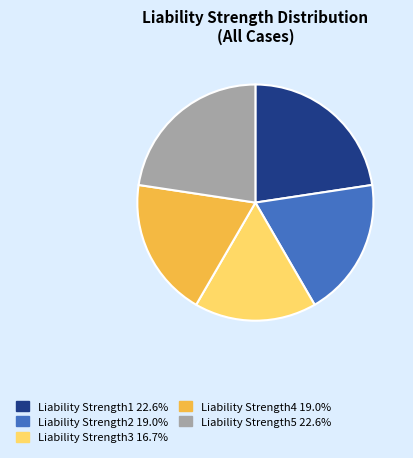

What is the smallest slice in the pie chart?

Liability Strength3